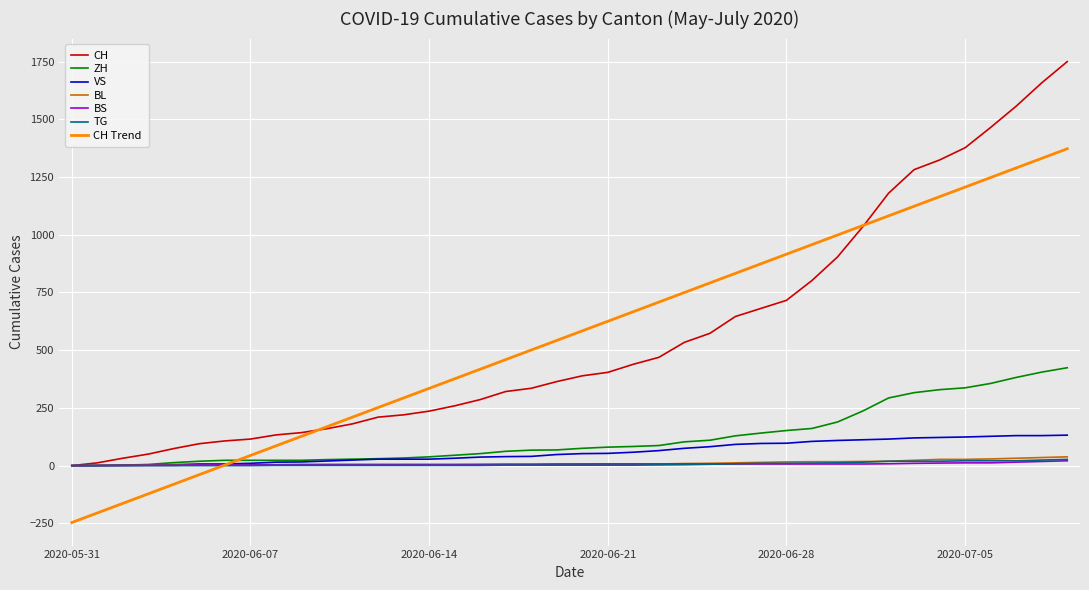

What is the minimum value shown in the chart?

-246.5